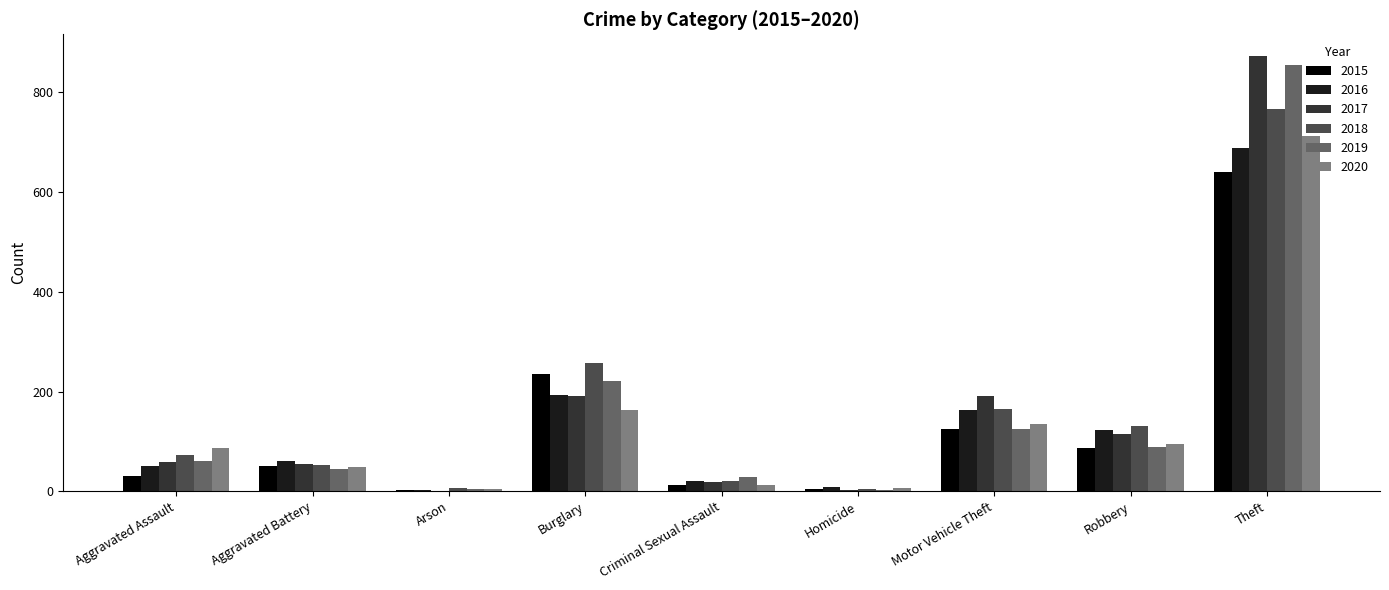

Which category has the highest value in the 2017 series?

Theft